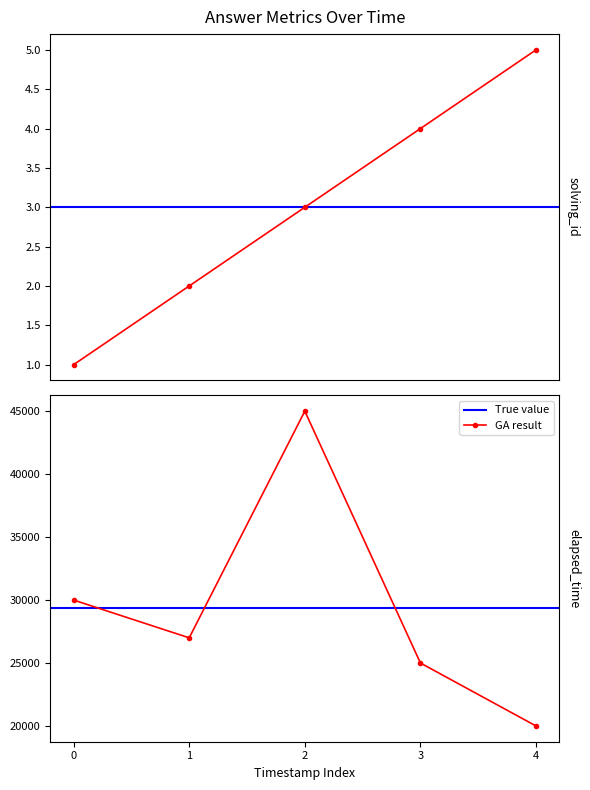

Does the chart display data point markers on the line(s)?

Yes